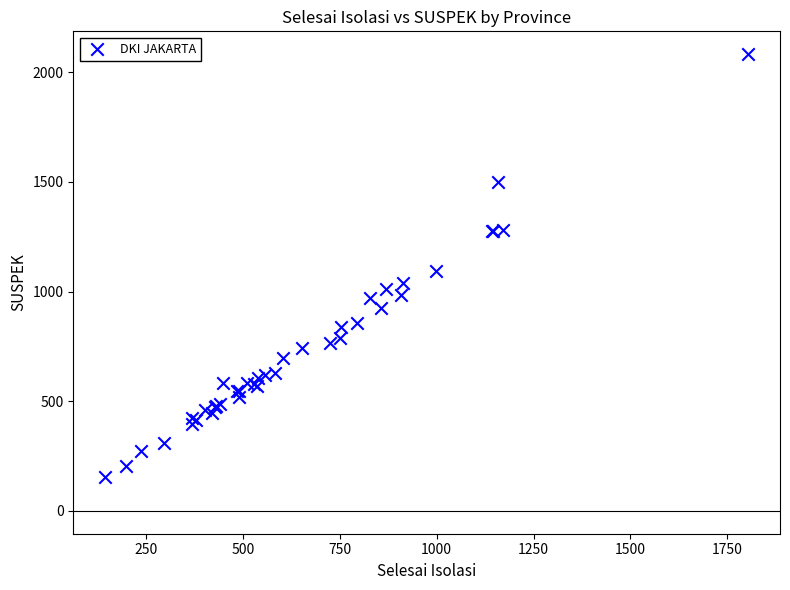

What Y value in the scatter plot is closest to 1119?

1092